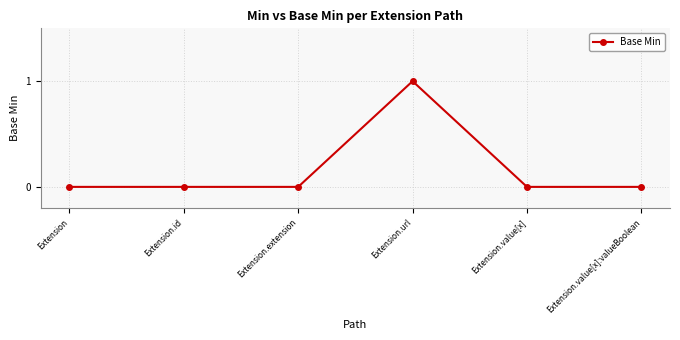

What is the change in value from Extension.extension to Extension.url?

+1